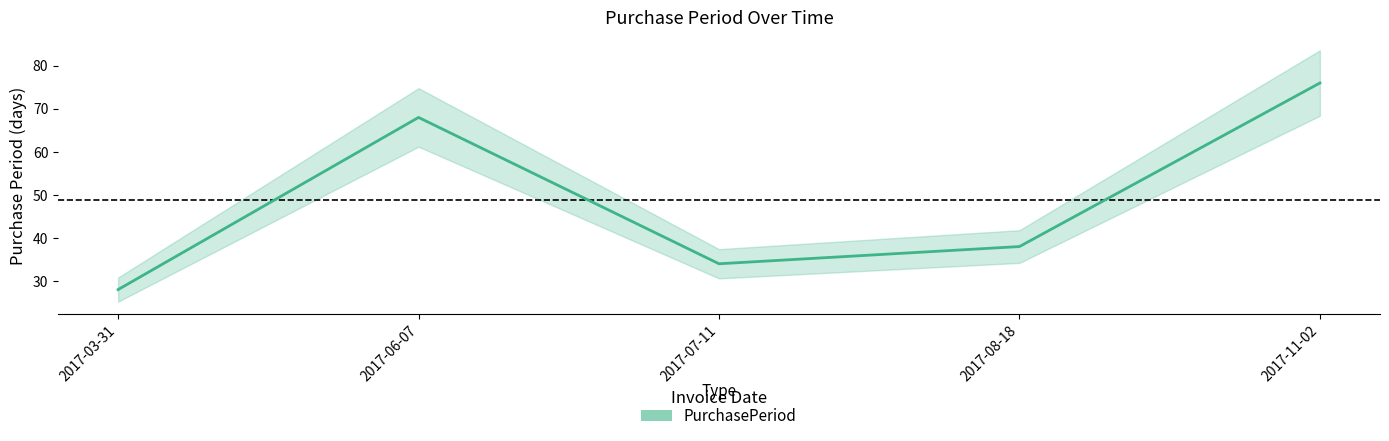

Where is the first local minimum?

2017-07-11